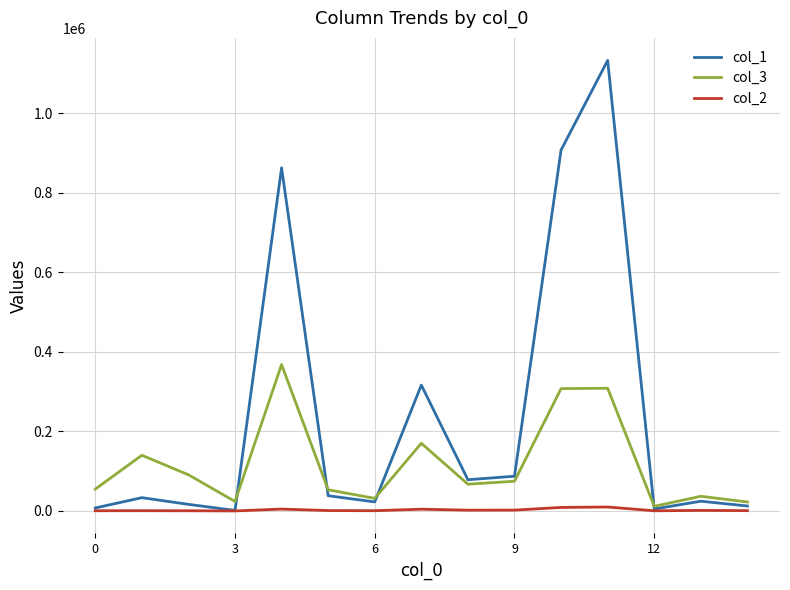

Rank the series by their maximum value, from highest to lowest.

col_1, col_3, col_2